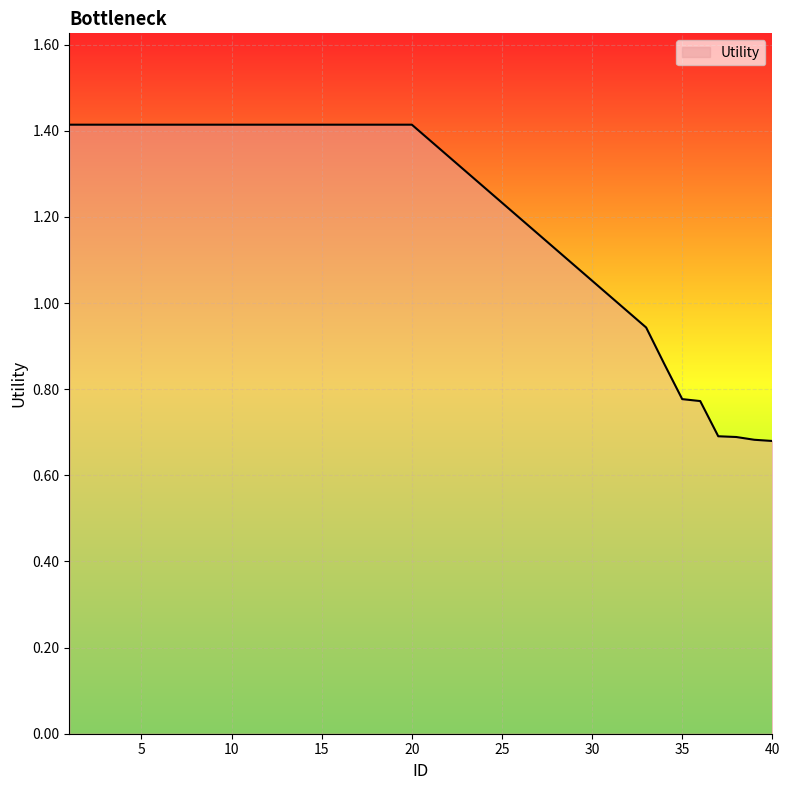

What is the greatest value displayed?

1.4